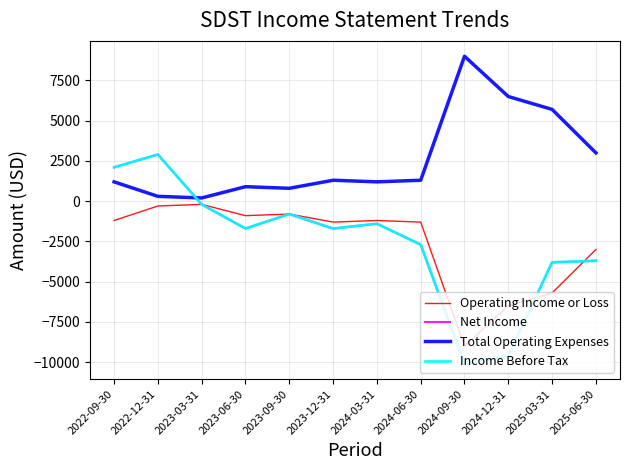

Rank the series by their maximum value, from highest to lowest.

Total Operating Expenses, Net Income, Income Before Tax, Operating Income or Loss